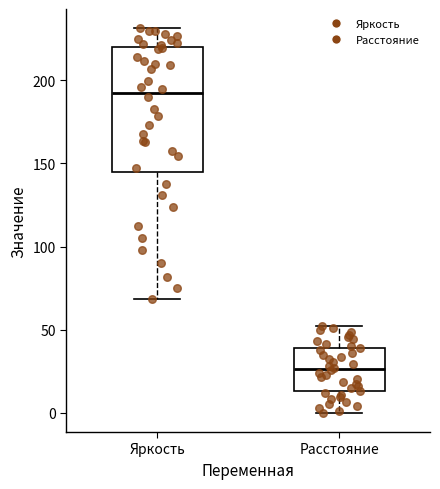

Which box is the tallest, from its lower edge to its upper edge?

Яркость